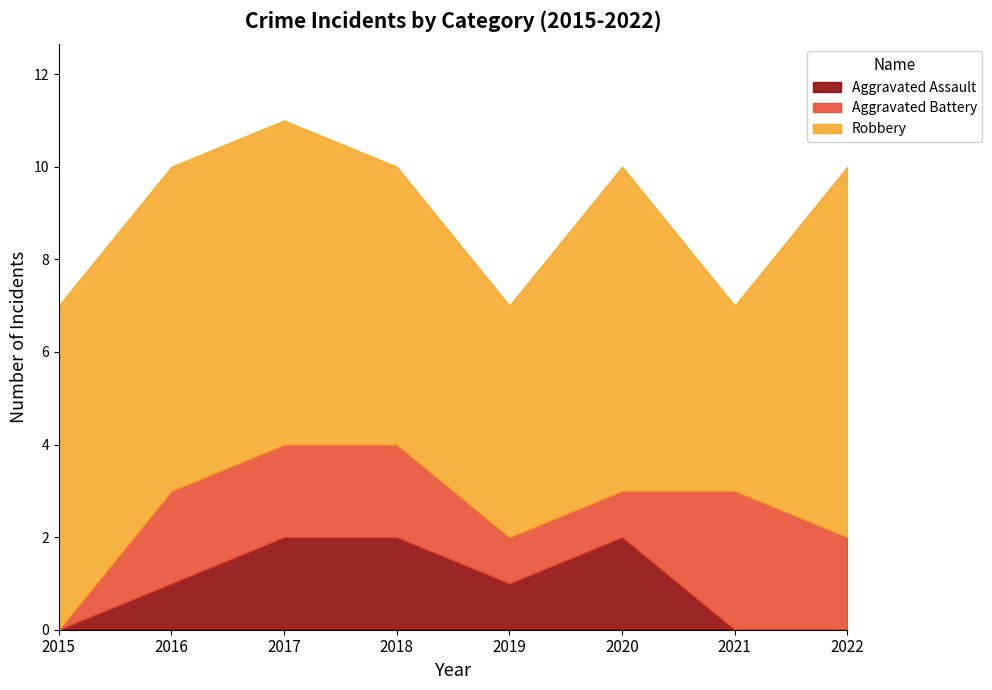

In Robbery, how many points are higher than both neighbors (excluding endpoints)?

1